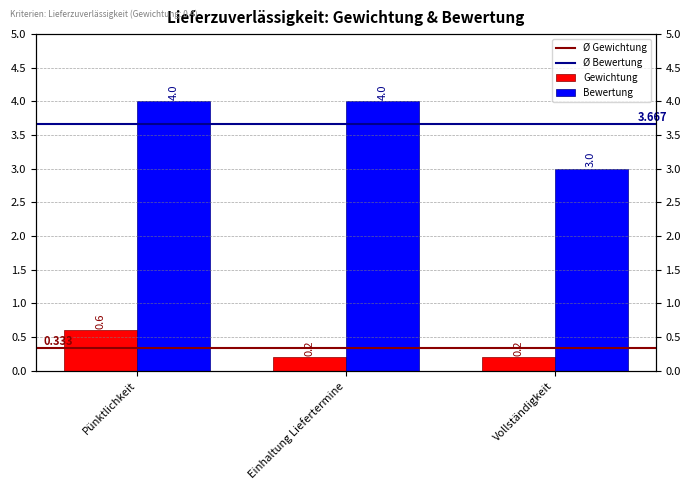

True or false: Bewertung has a value of 4.0 at Pünktlichkeit.

True